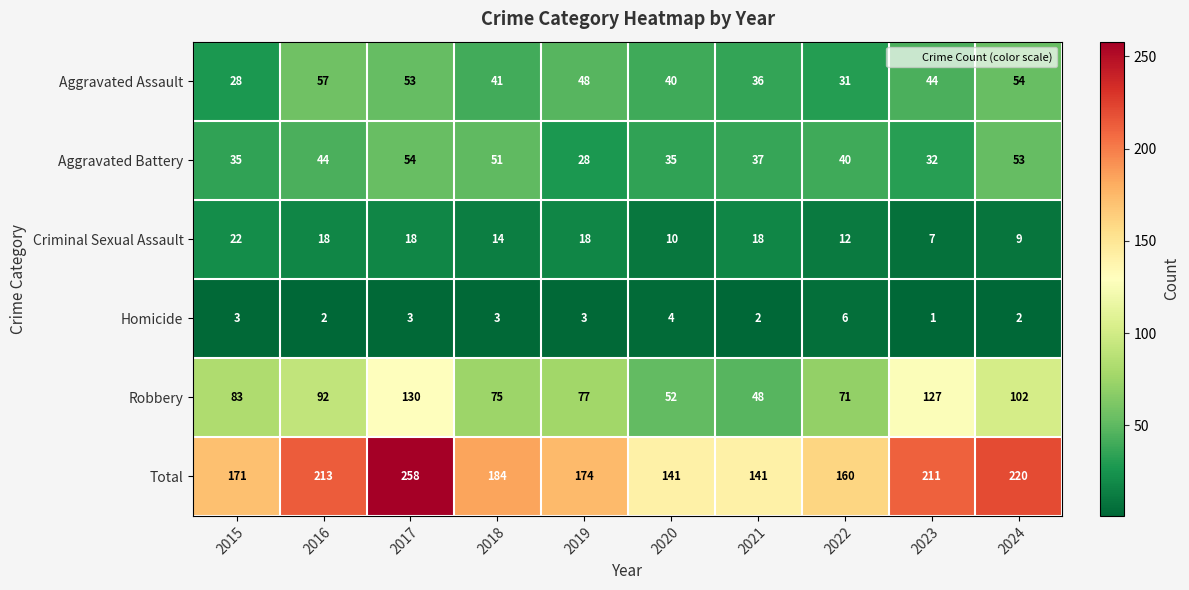

Is it true that Aggravated Battery equals 37 at 2021?

True